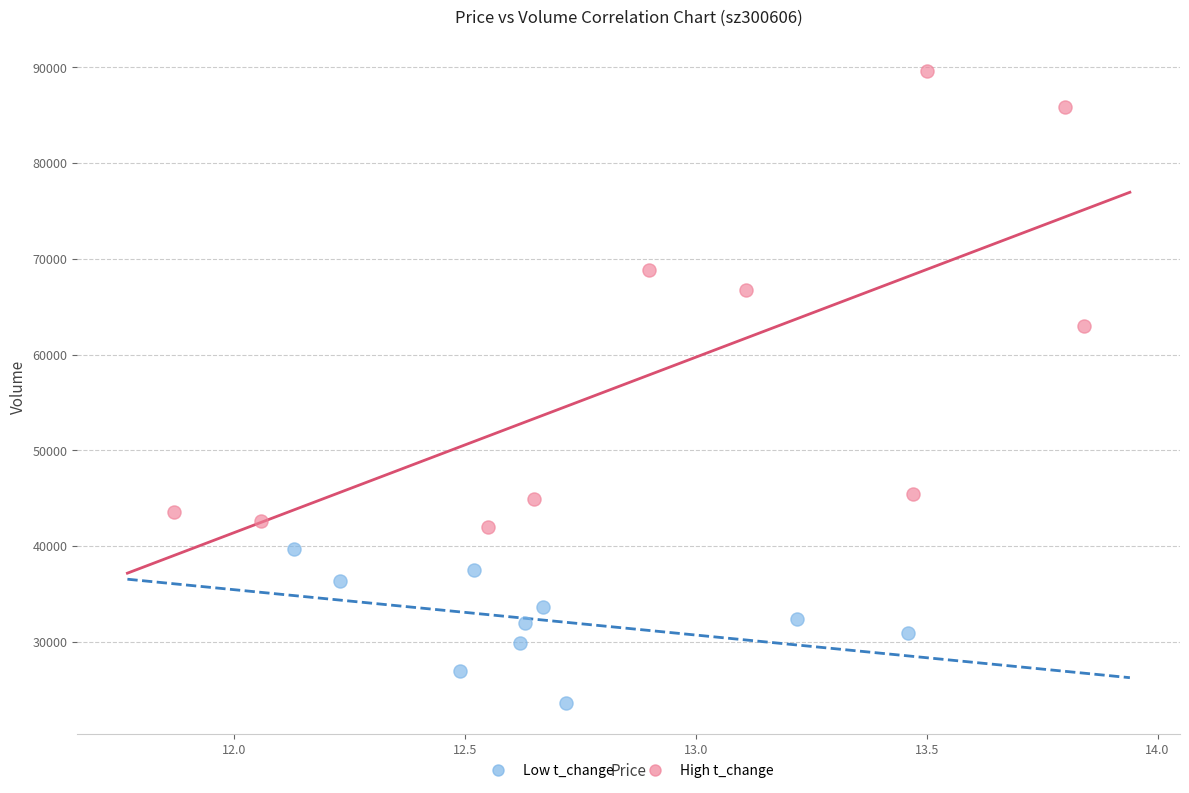

Which series contains the lowest Y value?

Low t_change